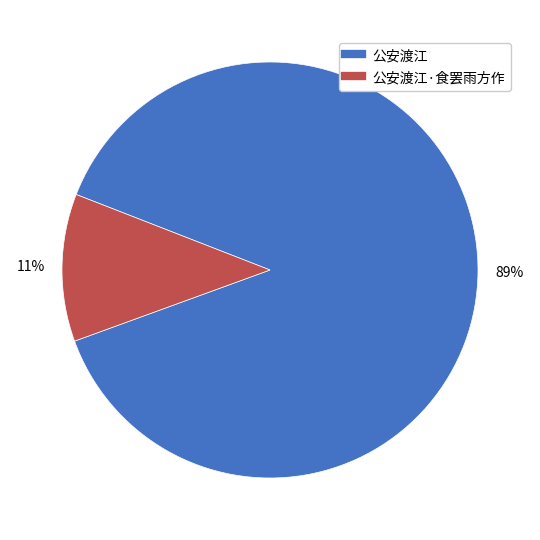

To the nearest percent, what is the average slice percentage?

50%